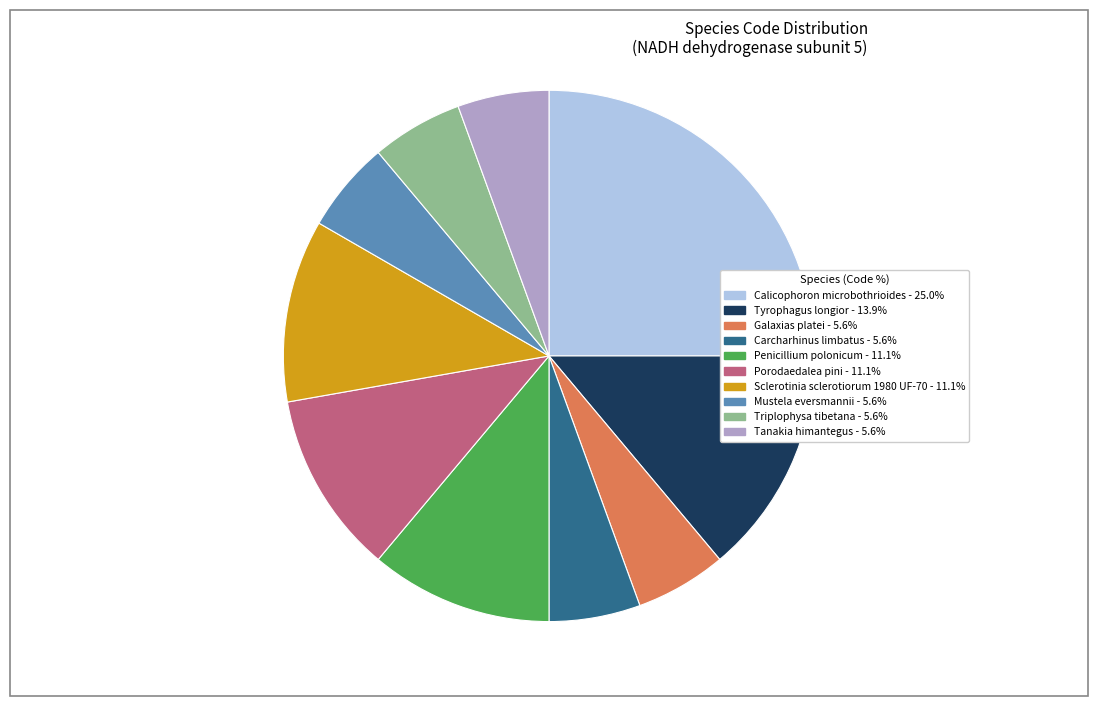

Is there any slice that represents more than half of the pie?

No